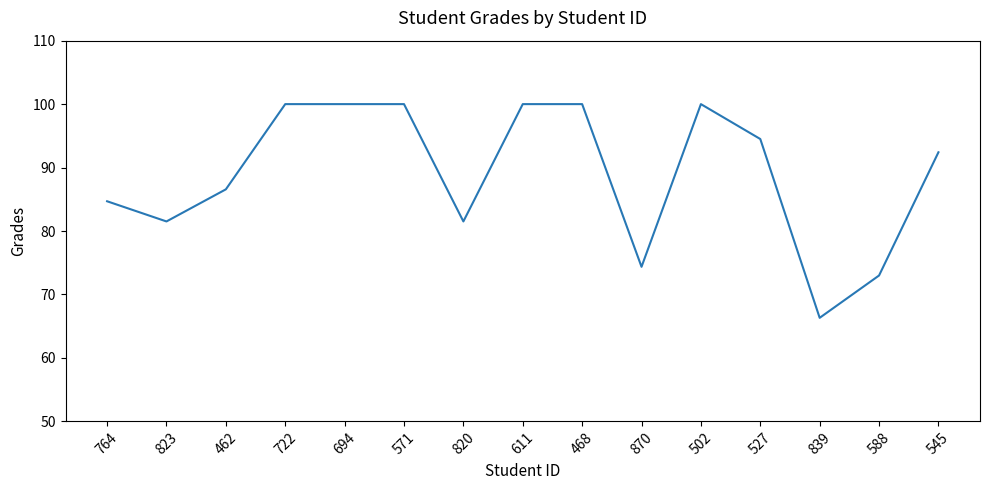

True or false: the data shows 177.7 at 722.

False